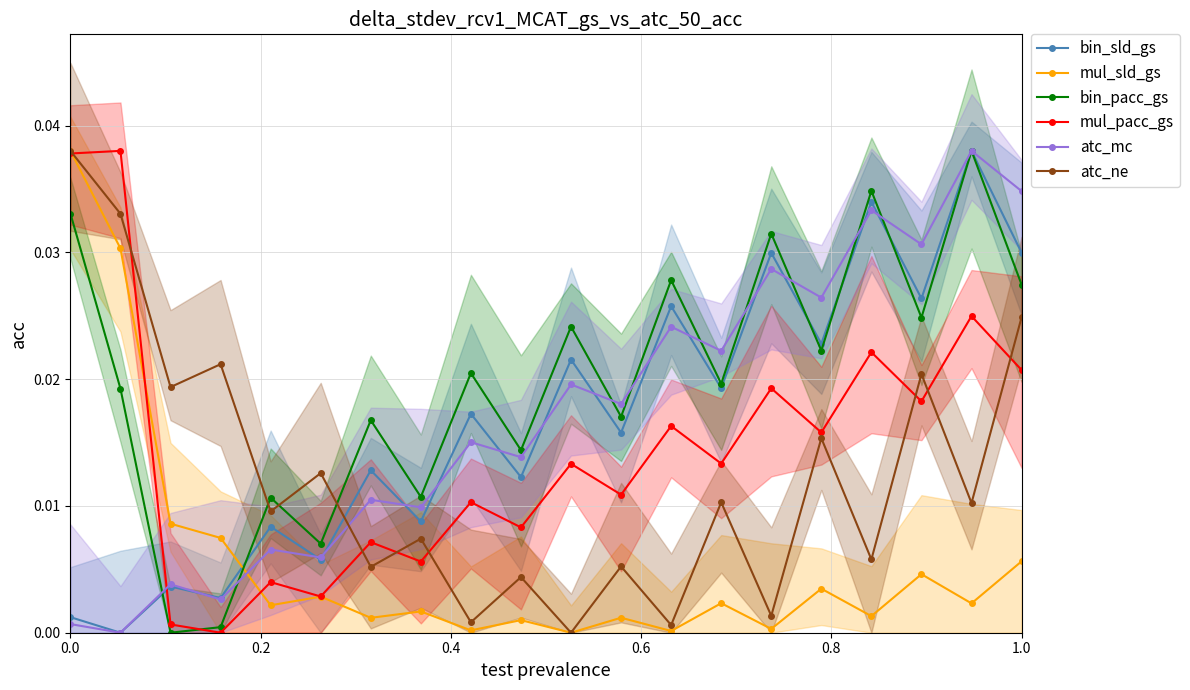

True or false: atc_ne and bin_sld_gs cross at least once.

True